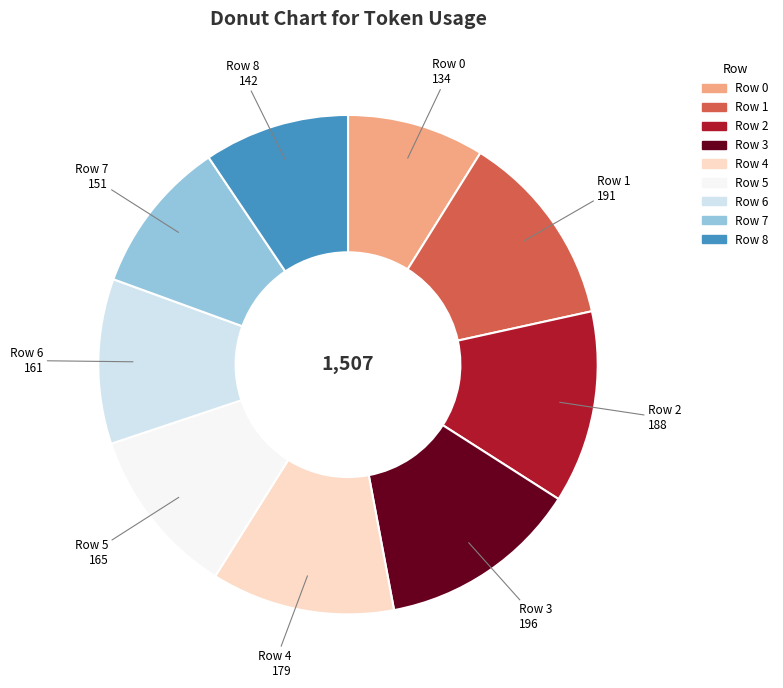

Approximately how many times larger is the value at Row 4 compared to Row 3?

0.9